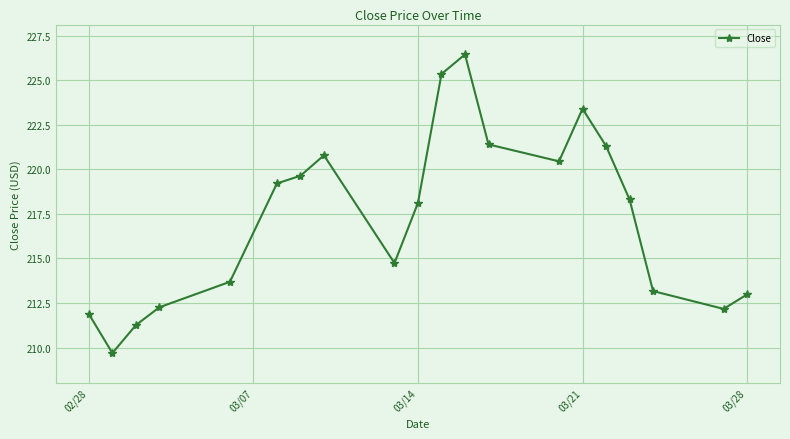

What is the value of the 5th point from the left?

213.7